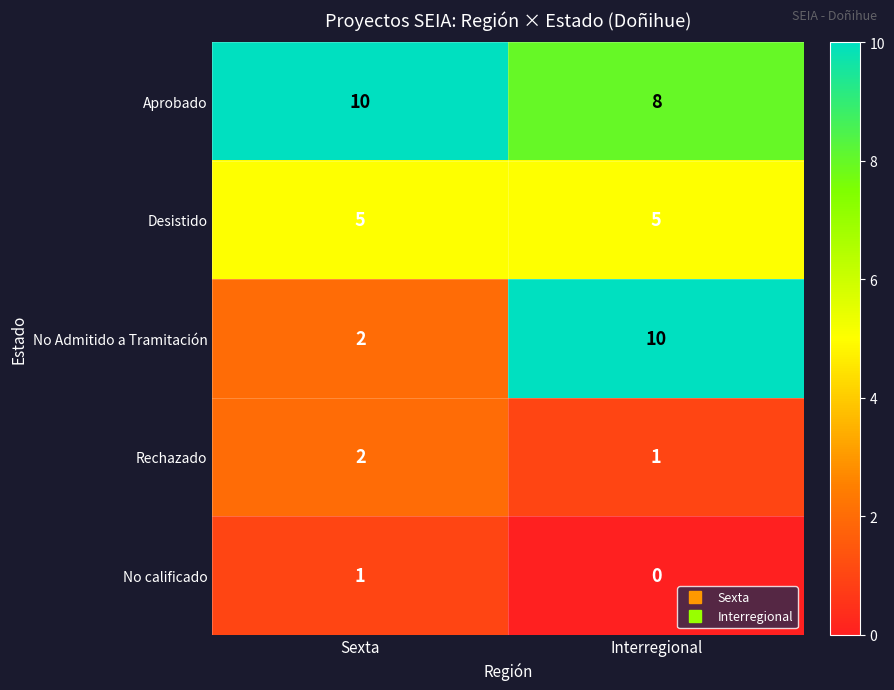

At Interregional, list the series in order from smallest to largest.

No calificado, Rechazado, Desistido, Aprobado, No Admitido a Tramitación